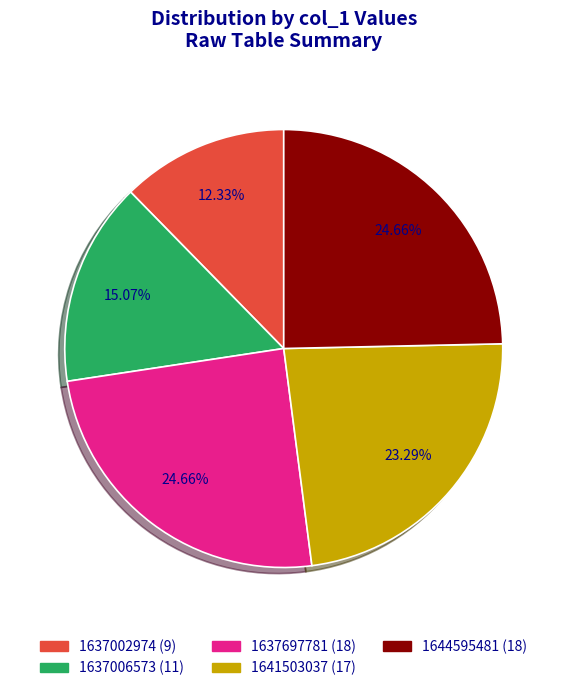

Is there a majority slice in this chart?

No